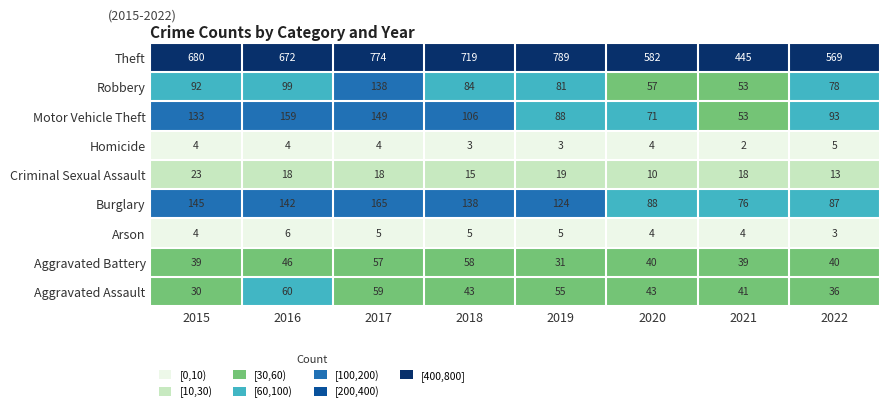

At which category is the sum across all series the highest?

2017